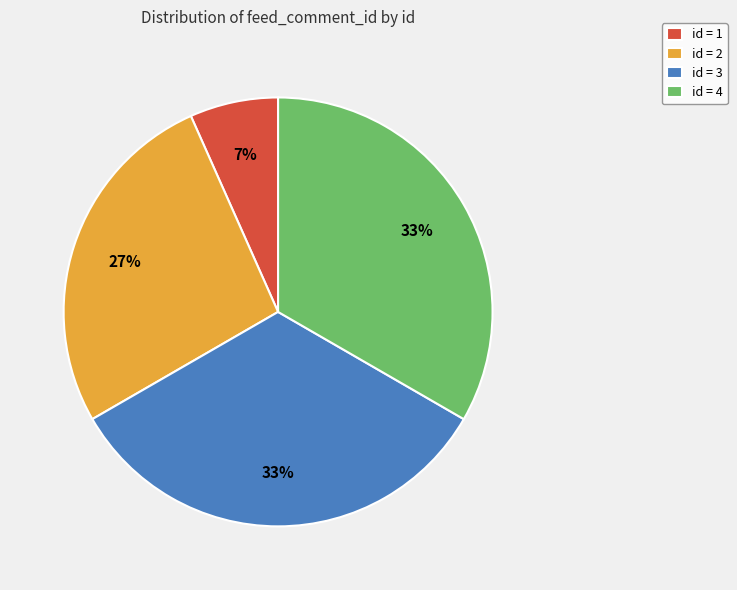

To the nearest percent, what is the average slice percentage?

25%